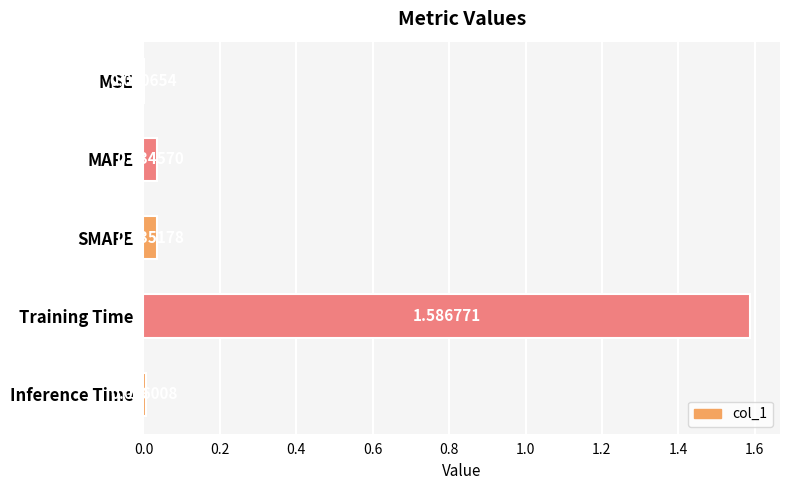

Which label corresponds to the largest value in the chart?

Training Time